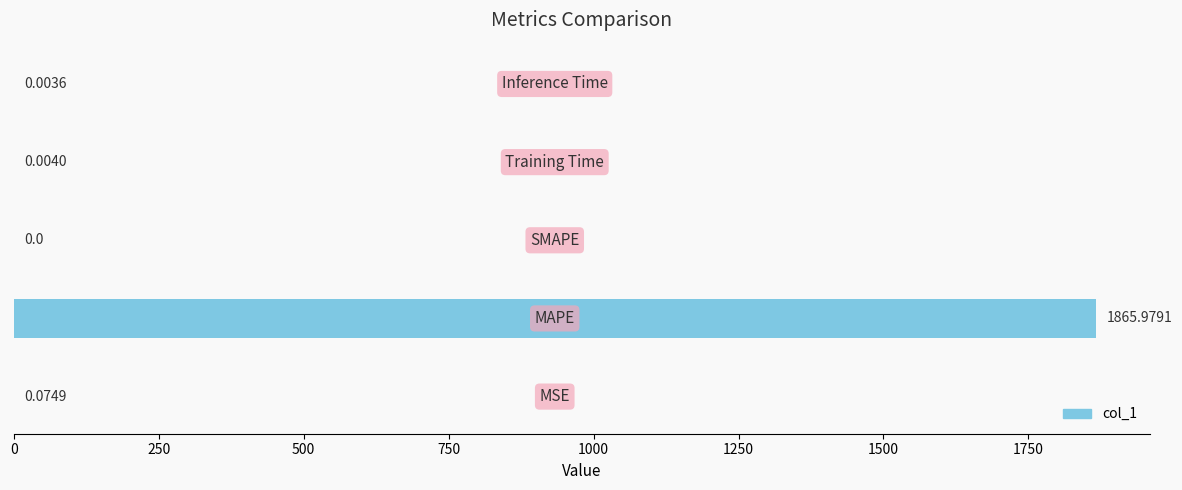

What is the sum of all values?

1866.1